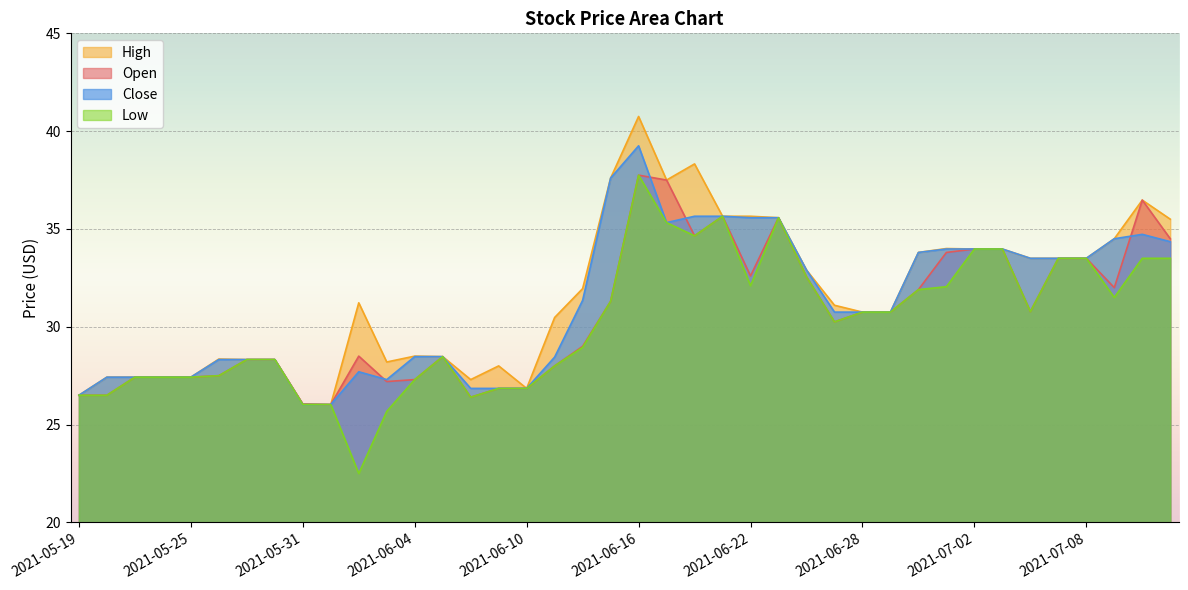

The Low series shows 16.9 at 2021-06-03. True or false?

False